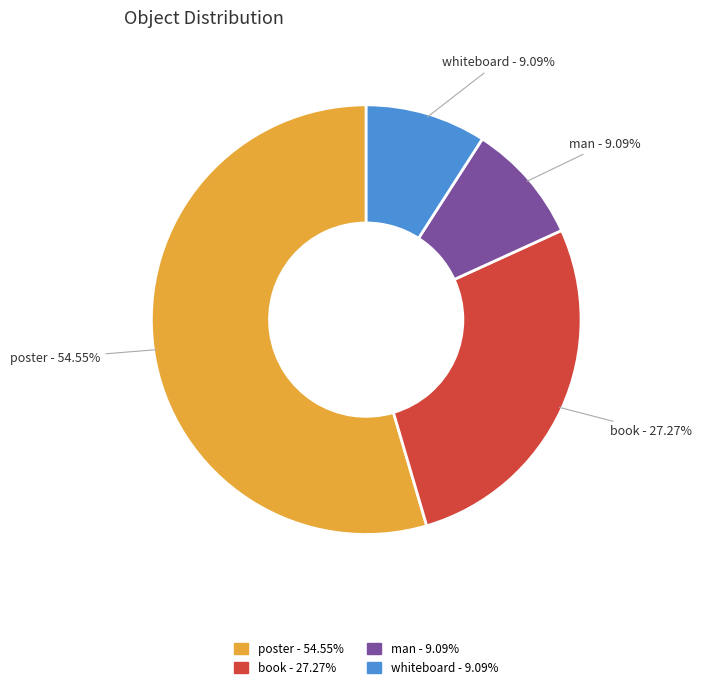

Between man and poster, which is larger?

poster